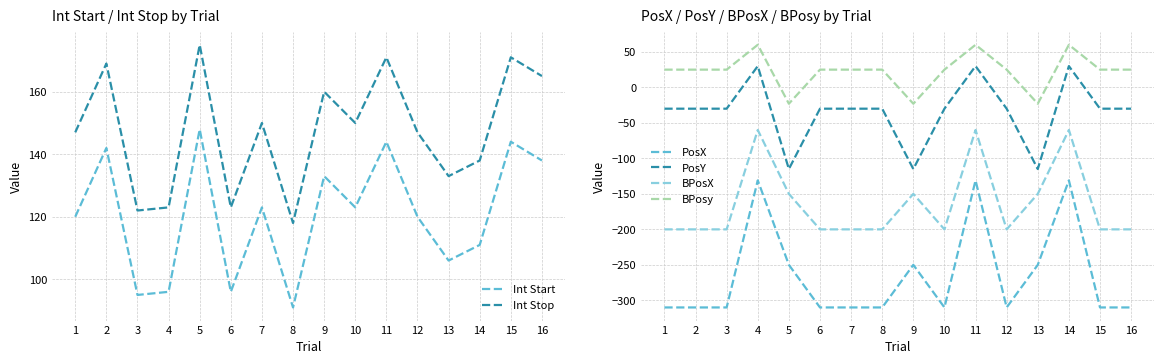

Between 3 and 12, which series saw the biggest shift?

Int Start